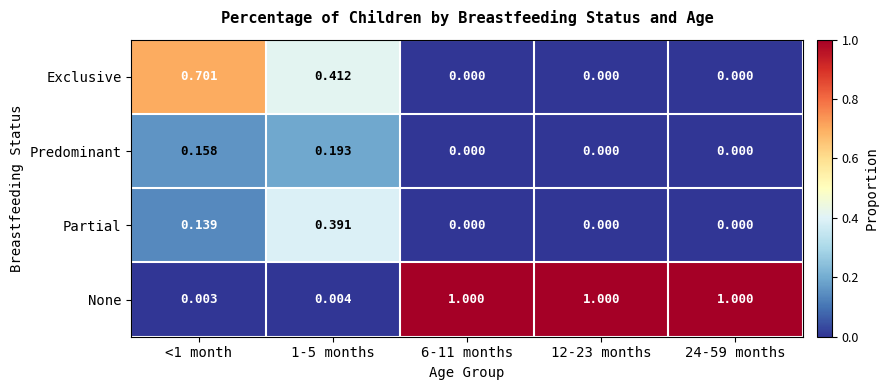

Which series has the widest spread of values?

None